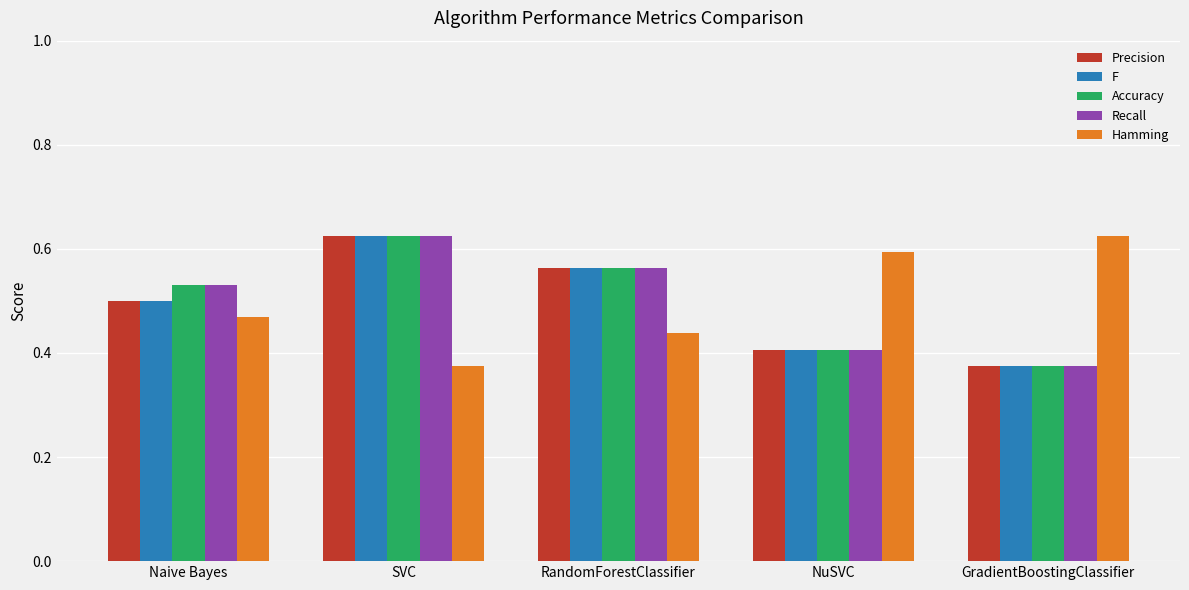

Count the Recall values in the range 0 to 1.

5